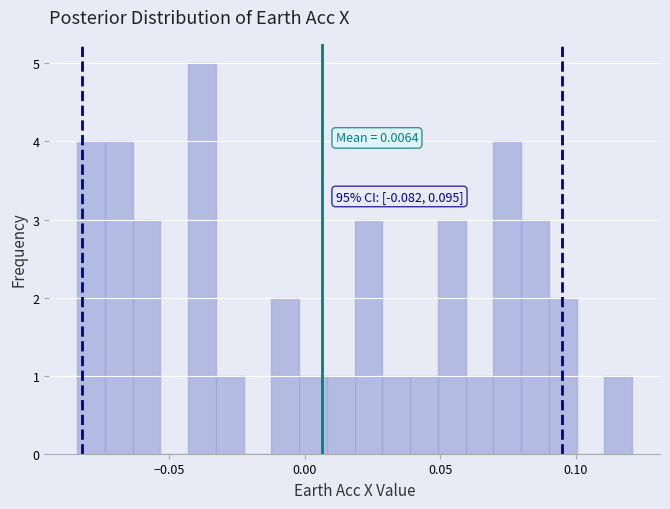

Around what value on the x-axis is the tallest bar? Give the approximate position of its centre, as read against the axis.

-0.040